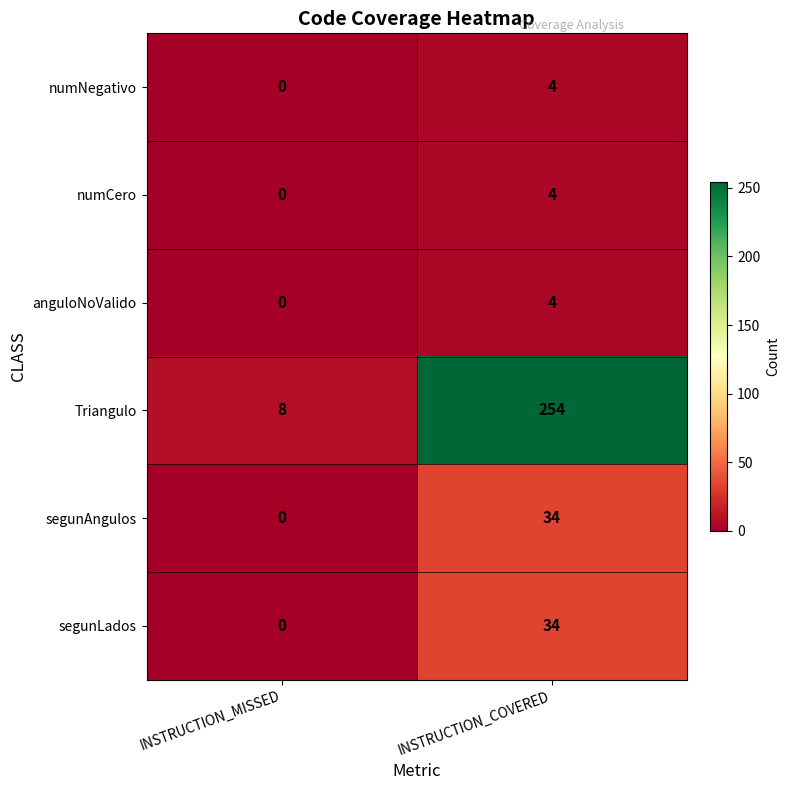

What is the difference between the maximum and minimum values in the numNegativo series?

4